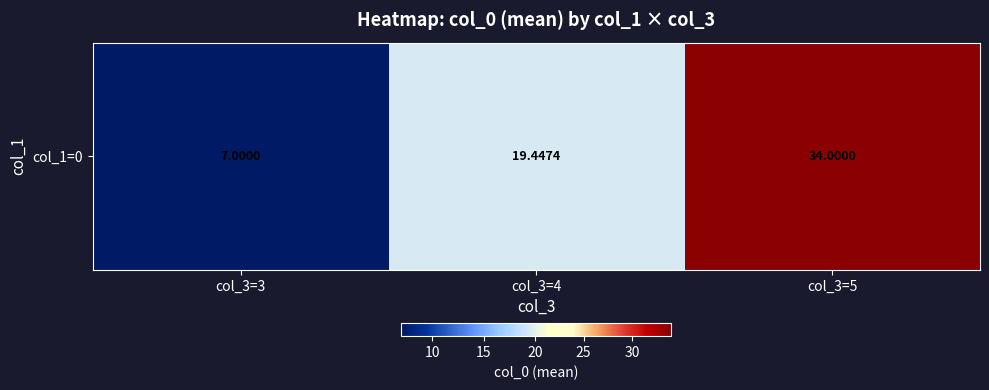

What is the maximum value shown in the chart?

34.0